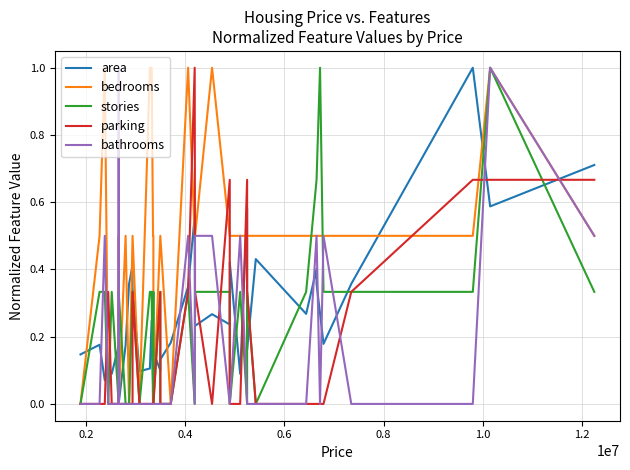

Reading left to right, transcribe all the data shown in this chart.

area: 0.1	0.2	0.1	0.1	0.1	0.2	0.1	0.0	0.2	0.4	0.4	0.3	0.1	0.1	0.2	0.1	0.1	0.2	0.1	0.1	0.2	0.3	0.6	0.2	0.3	0.2	0.4	0.1	0.6	0.2	0.4	0.3	0.4	0.4	0.3	0.2	0.4	1.0	0.6	0.7
bedrooms: 0.0	0.5	1.0	0.0	0.0	0.0	0.5	0.0	0.5	0.0	0.5	0.5	0.0	1.0	1.0	0.5	0.5	0.0	0.5	0.5	0.0	1.0	0.5	0.5	1.0	0.5	0.5	0.5	0.5	0.5	0.5	0.5	0.5	0.5	0.5	0.5	0.5	0.5	1.0	0.5
stories: 0.0	0.3	0.3	0.0	0.3	0.0	0.3	0.3	0.0	0.0	0.3	0.3	0.0	0.3	0.3	0.0	0.3	0.0	0.3	0.0	0.0	0.3	0.0	0.3	0.3	0.3	0.0	0.3	0.0	0.3	0.0	0.3	0.7	0.7	1.0	0.3	0.3	0.3	1.0	0.3
parking: 0.0	0.0	0.0	0.3	0.0	0.0	0.0	0.0	0.0	0.0	0.0	0.3	0.0	0.0	0.0	0.0	0.0	0.0	0.3	0.0	0.0	0.3	1.0	0.3	0.0	0.7	0.0	0.0	0.7	0.3	0.0	0.0	0.0	0.0	0.0	0.0	0.3	0.7	0.7	0.7
bathrooms: 0.0	0.0	0.5	0.0	0.0	0.0	1.0	0.0	0.0	0.0	0.0	0.0	0.0	0.0	0.0	0.0	0.0	0.0	0.0	0.0	0.0	0.5	0.0	0.5	0.5	0.0	0.0	0.5	0.0	0.0	0.0	0.0	0.5	0.5	0.0	0.5	0.0	0.0	1.0	0.5